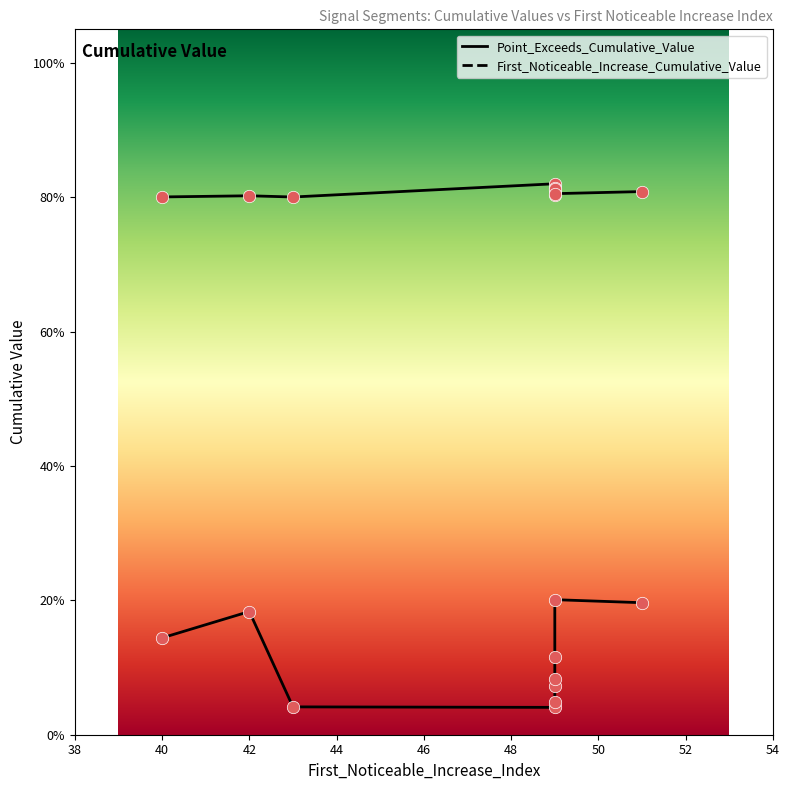

Which series has the largest Y range (max minus min)?

First_Noticeable_Increase_Cumulative_Value